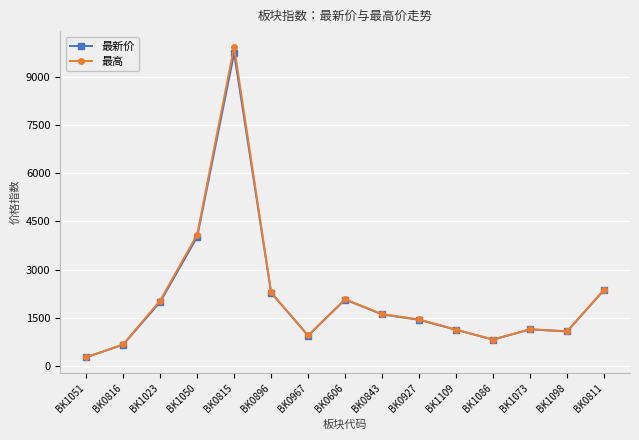

Where does the 最新价 series first go above 1430?

BK1023